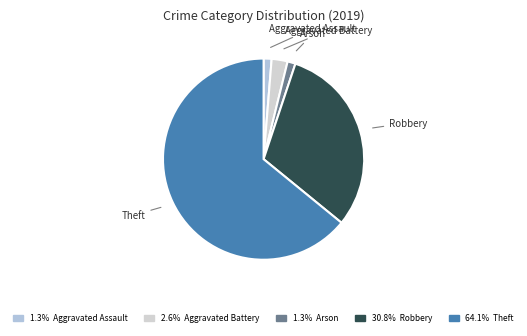

What is the largest slice in the pie chart?

Theft